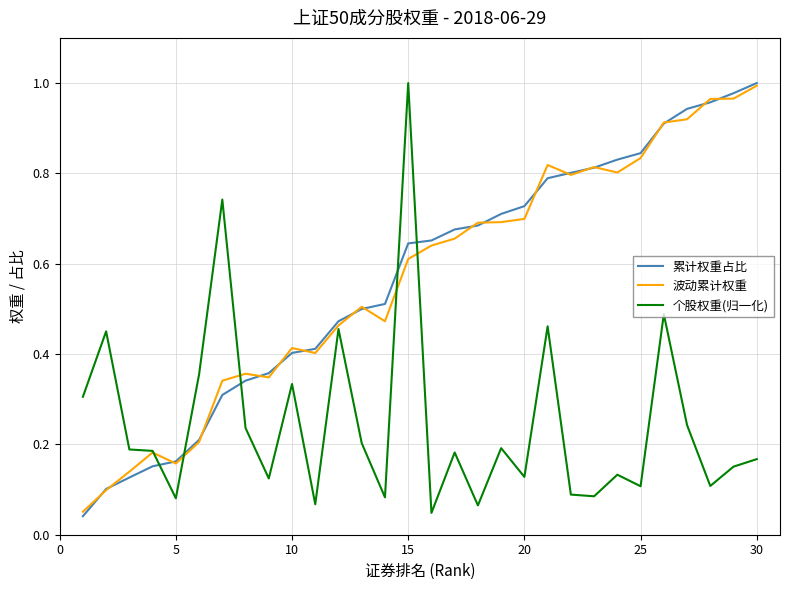

At how many categories does at least one series exceed 0?

30